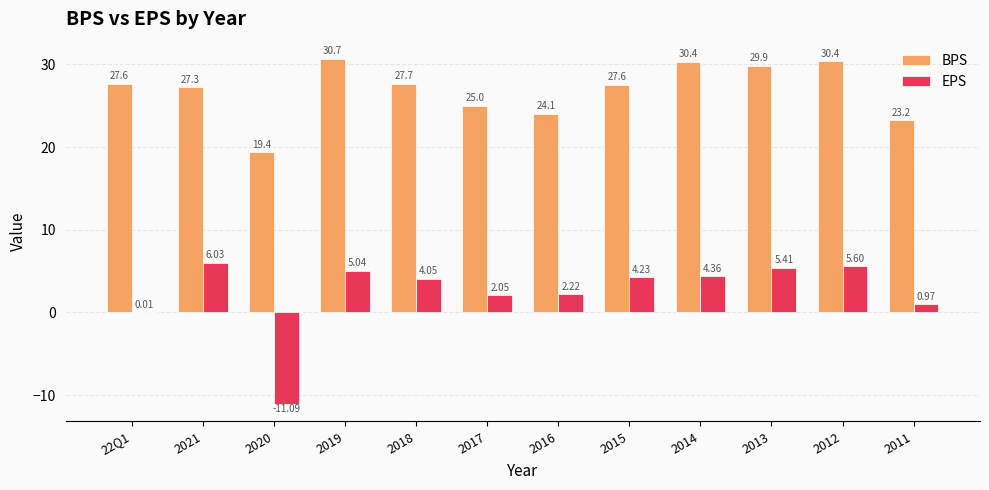

How many series are shown in this chart?

2